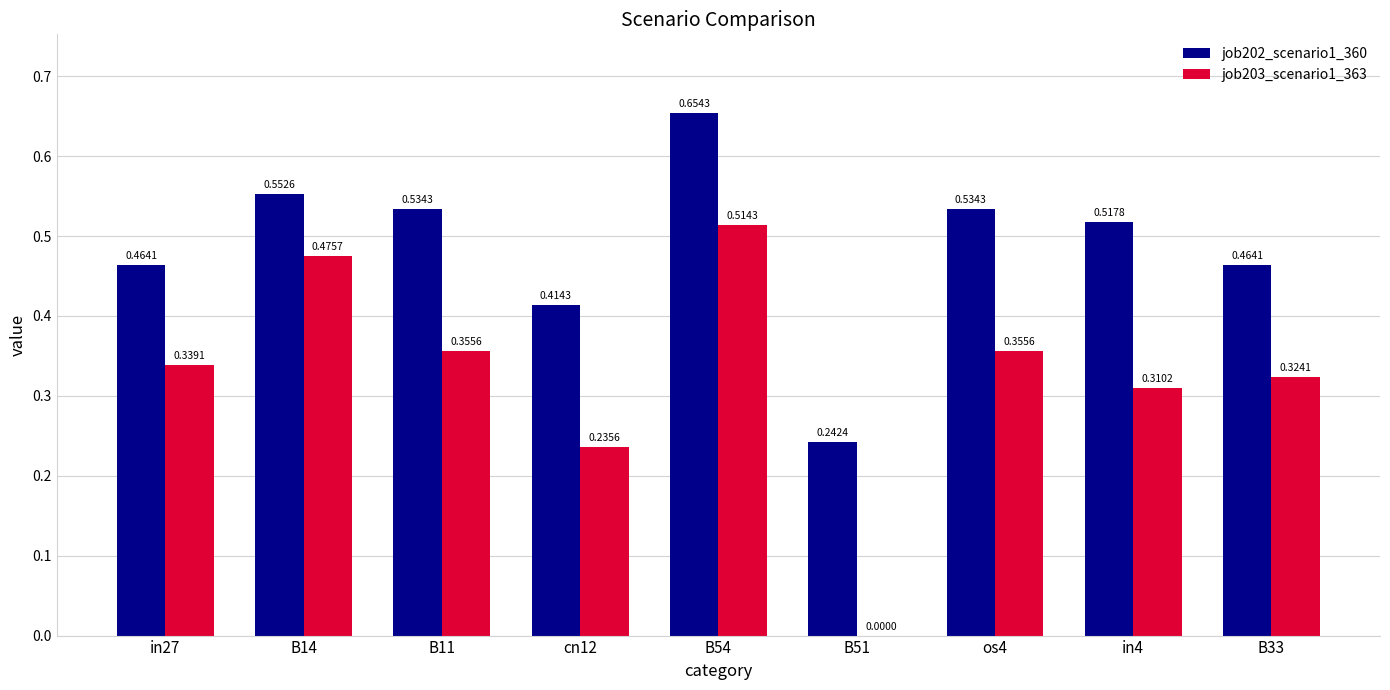

Which series changed the most between os4 and B33?

job202_scenario1_360